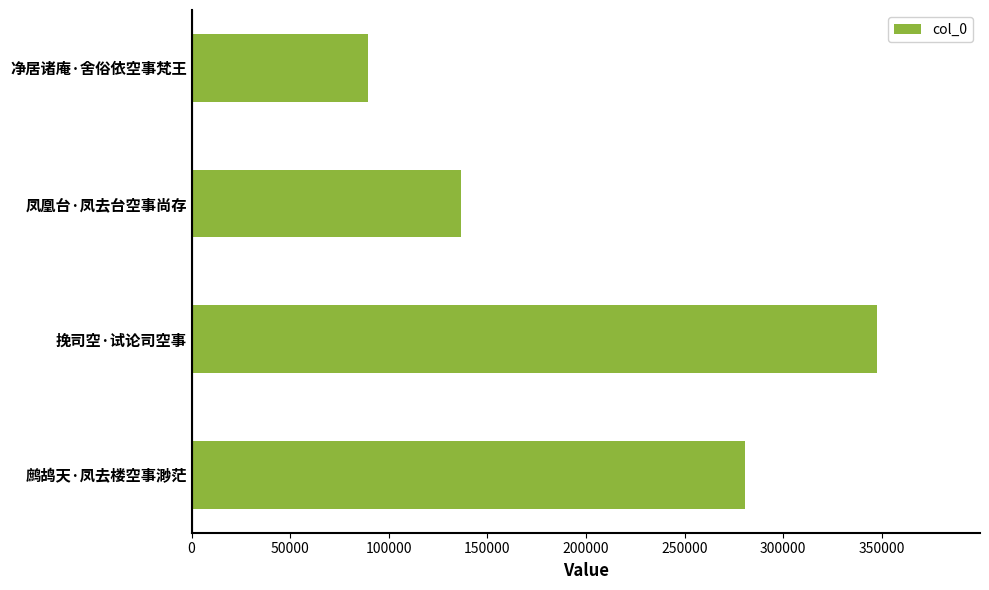

Rank the categories by value from highest to lowest.

挽司空·试论司空事, 鹧鸪天·凤去楼空事渺茫, 凤凰台·凤去台空事尚存, 净居诸庵·舍俗依空事梵王